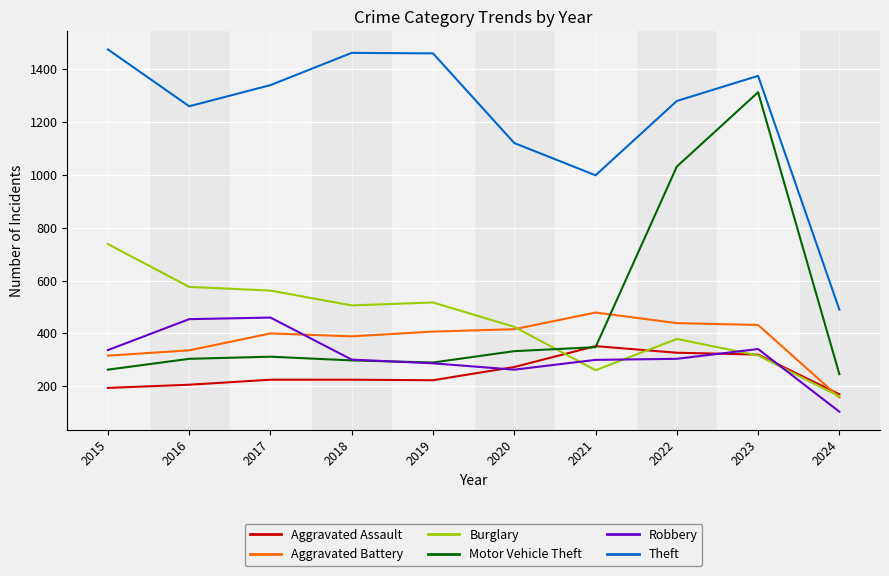

Which category has the lowest value in the Aggravated Battery series?

2024